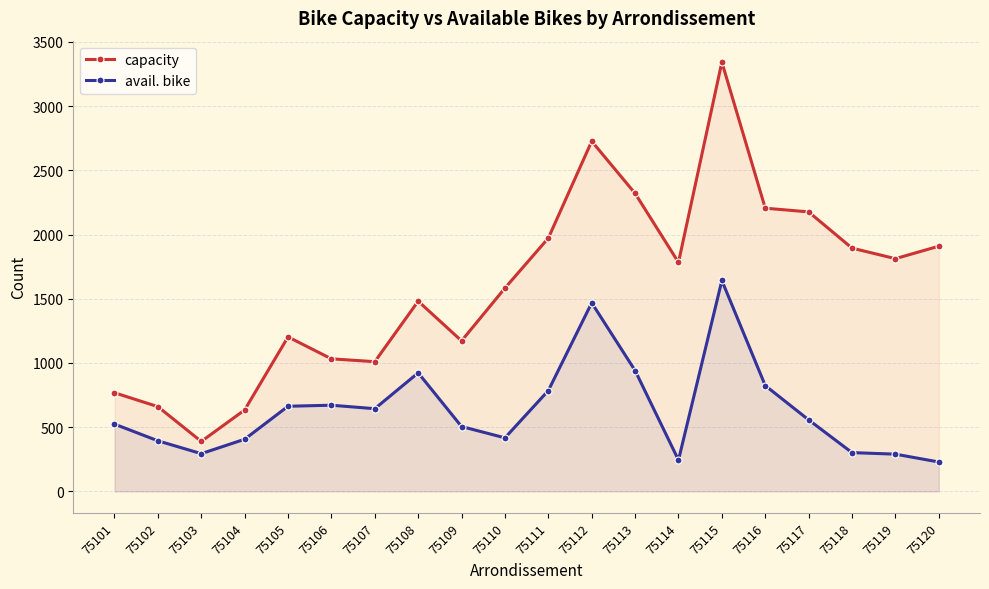

What are all the series names shown in the legend?

capacity, avail. bike